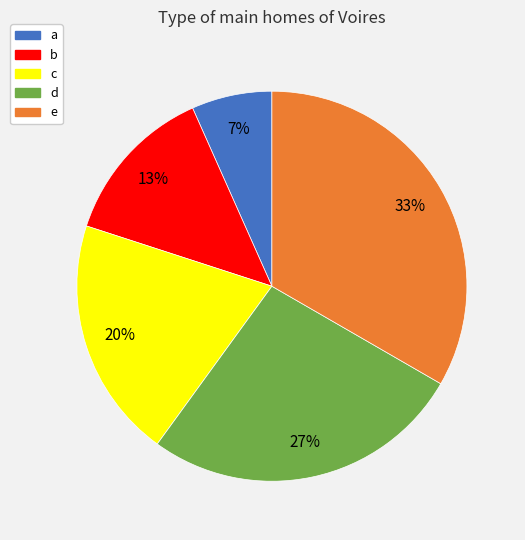

Which slice is the smallest?

a